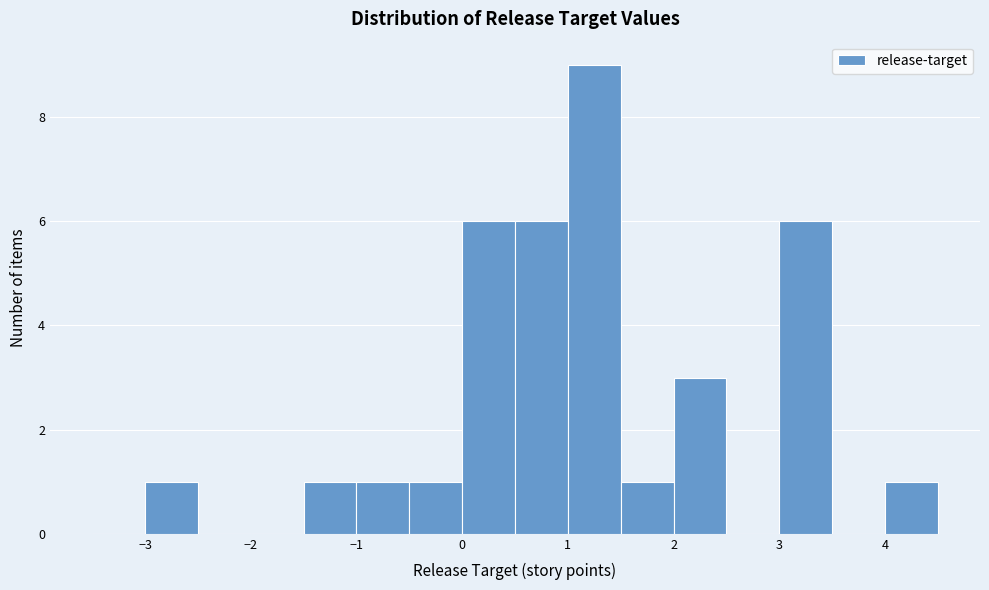

Over which range of the x-axis is the bar tallest?

1.0 to 1.5